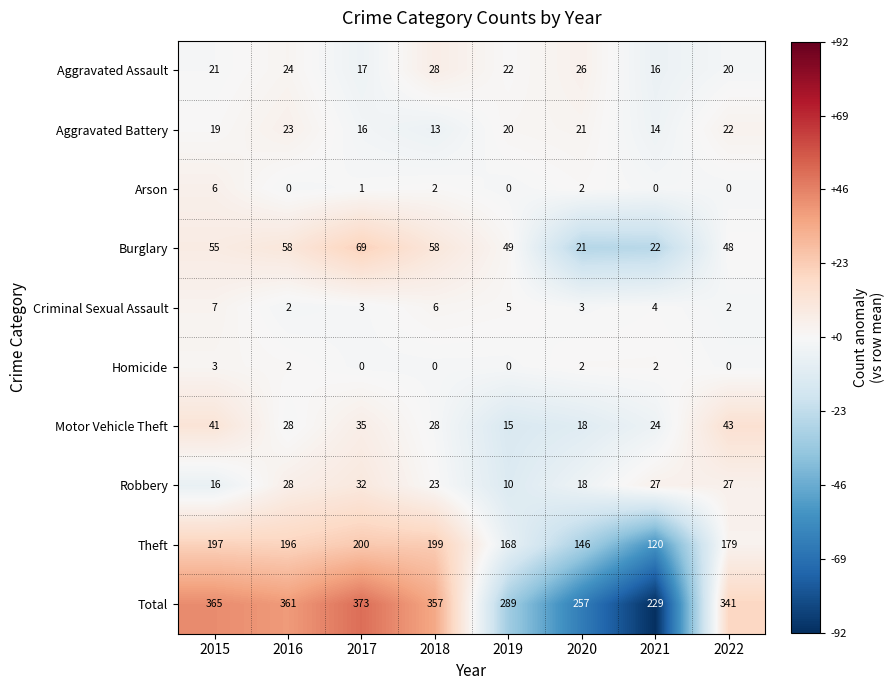

At which category is the sum across all series the highest?

2017